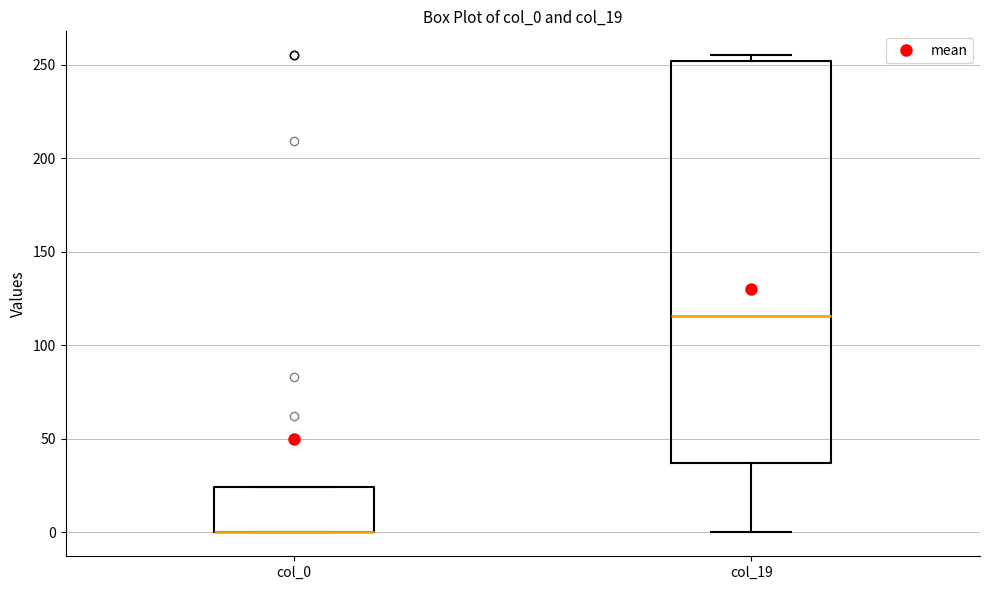

Reading left to right, read every box against the y-axis: the position of its median line, the range the box covers, and the ends of its whiskers. The values are not printed on the chart, so give them approximately, as read against the axis.

col_0: median 0 (drawn on the box's lower edge), box 0 to 25, whiskers 0 to 25
col_19: median 115, box 35 to 250, whiskers 0 to 255